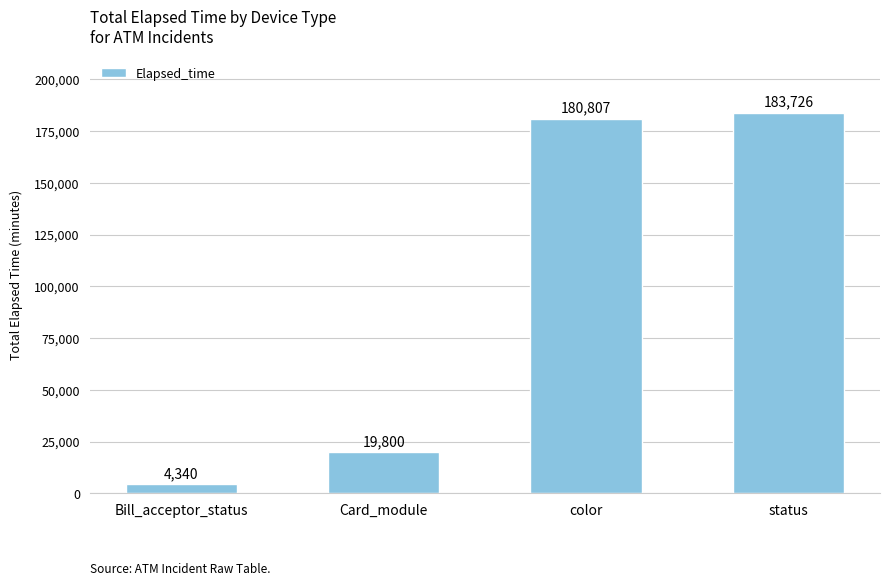

Reading left to right, extract all data points from this chart.

Bill_acceptor_status=4340	Card_module=19800	color=180807	status=183726